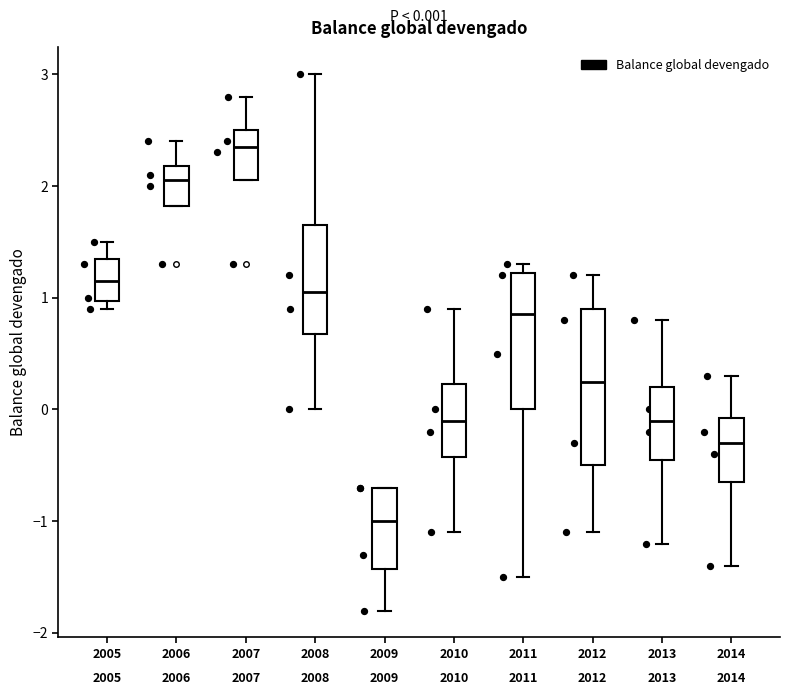

Which box is the tallest, from its lower edge to its upper edge?

2012